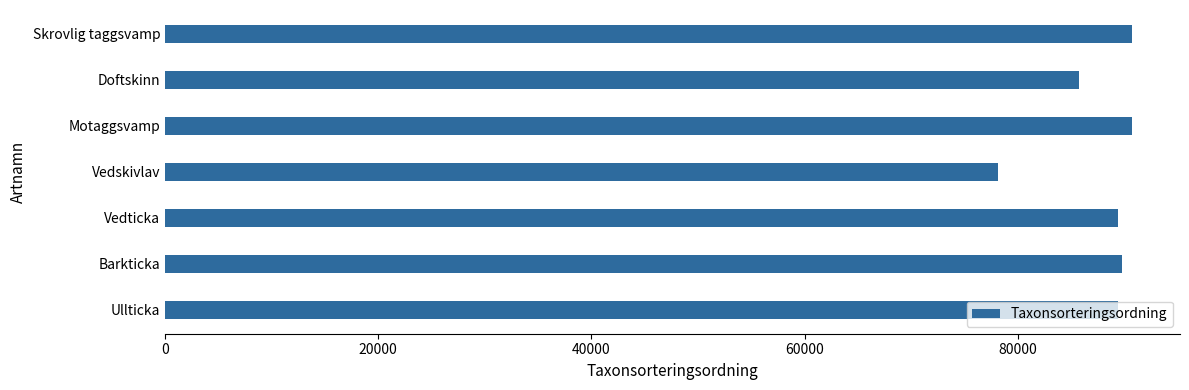

Is it true that the value at Motaggsvamp is 90676?

True